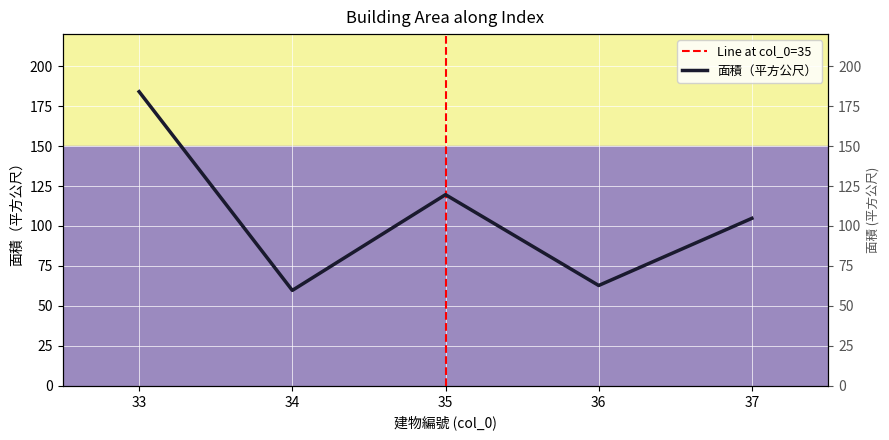

List the labels in order of value, largest first.

33, 35, 37, 36, 34